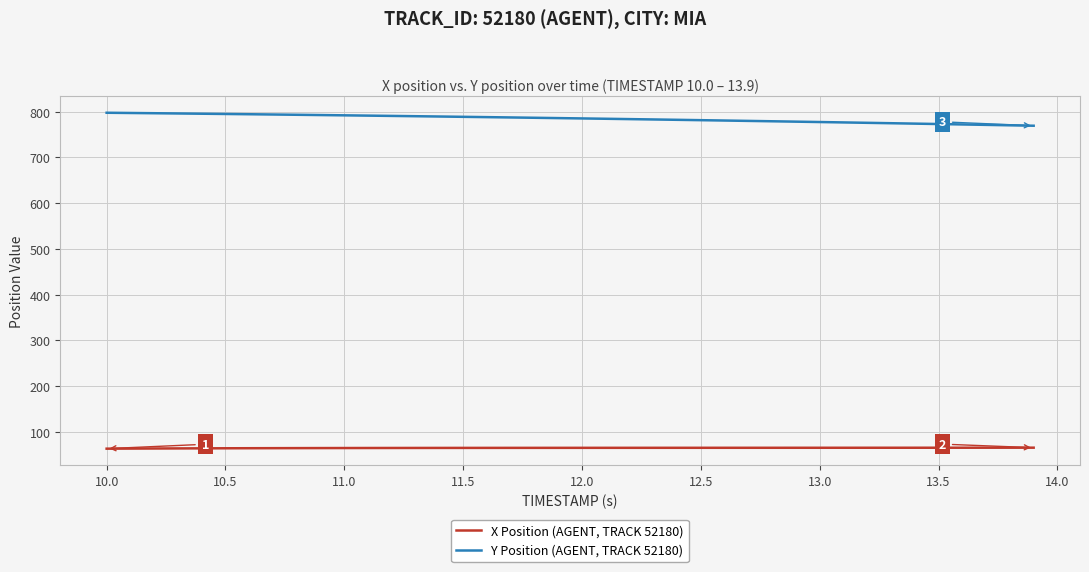

What is the difference between the maximum and minimum values in the X Position (AGENT, TRACK 52180) series?

2.2